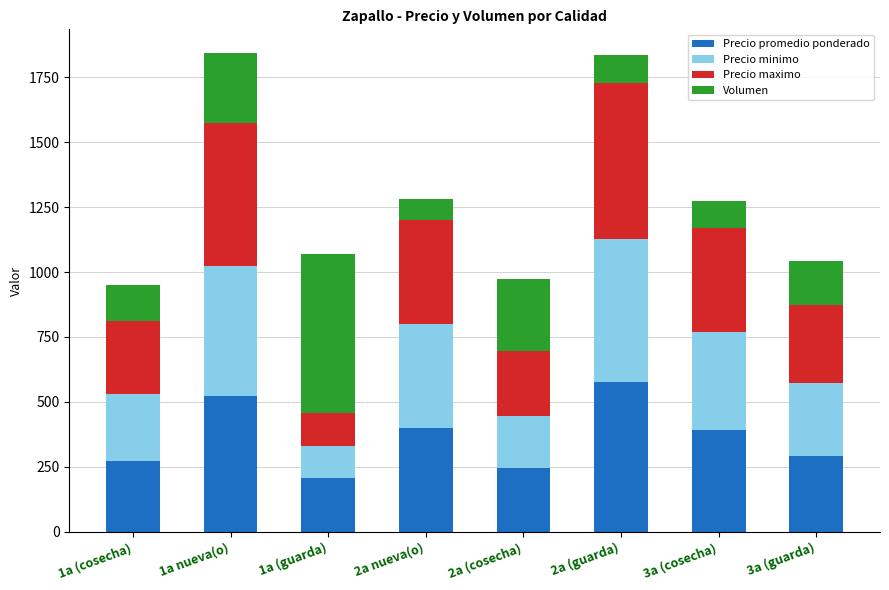

What is the total value across all series at 2a (guarda)?

1837